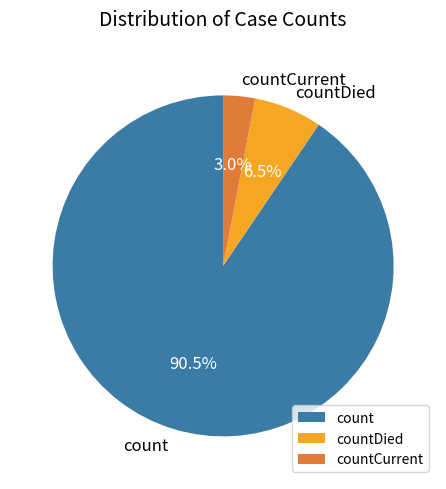

How many slices are in this pie chart?

3